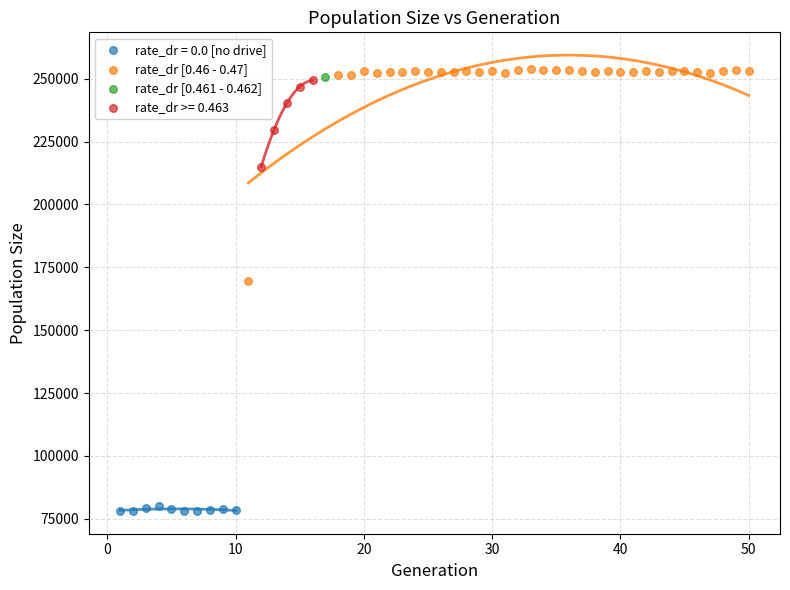

What are all the series names shown in the legend?

rate_dr = 0.0 [no drive], rate_dr [0.46 - 0.47], rate_dr [0.461 - 0.462], rate_dr >= 0.463